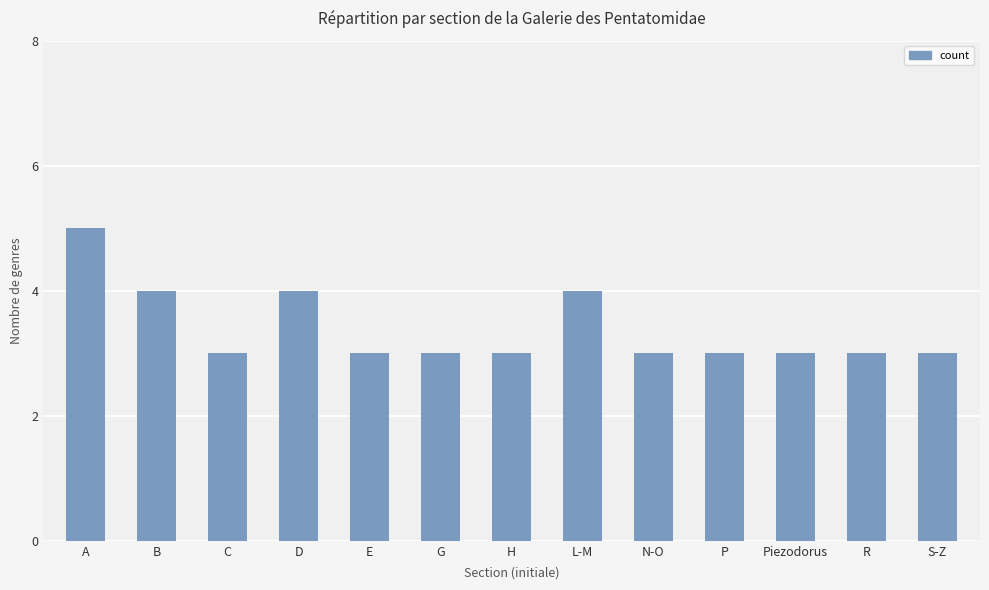

How many bars are there in total?

13